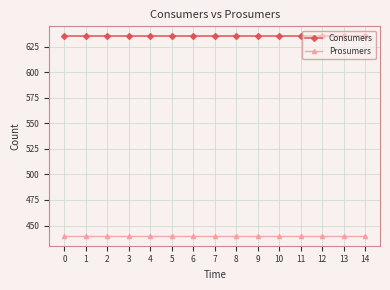

Reading left to right, transcribe all the data shown in this chart.

Consumers: 0=635	1=635	2=635	3=635	4=635	5=635	6=635	7=635	8=635	9=635	10=635	11=635	12=635	13=635	14=635
Prosumers: 0=440	1=440	2=440	3=440	4=440	5=440	6=440	7=440	8=440	9=440	10=440	11=440	12=440	13=440	14=440